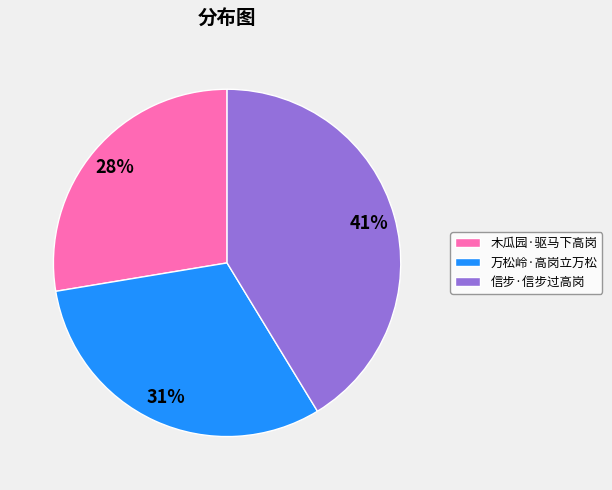

Is there any slice that represents more than half of the pie?

No